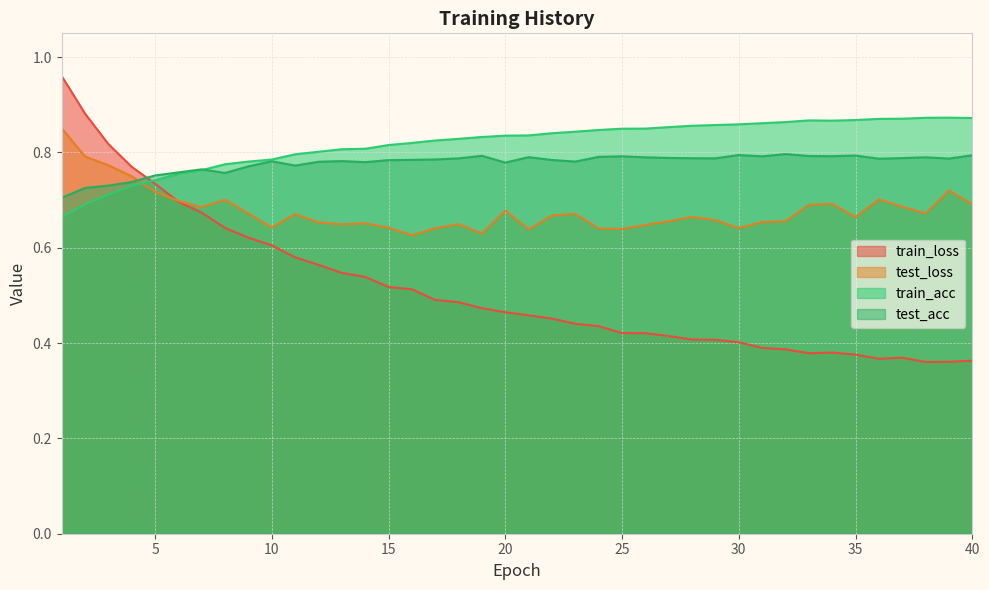

What is the value of the train_loss point at the 7th from the left?

0.7